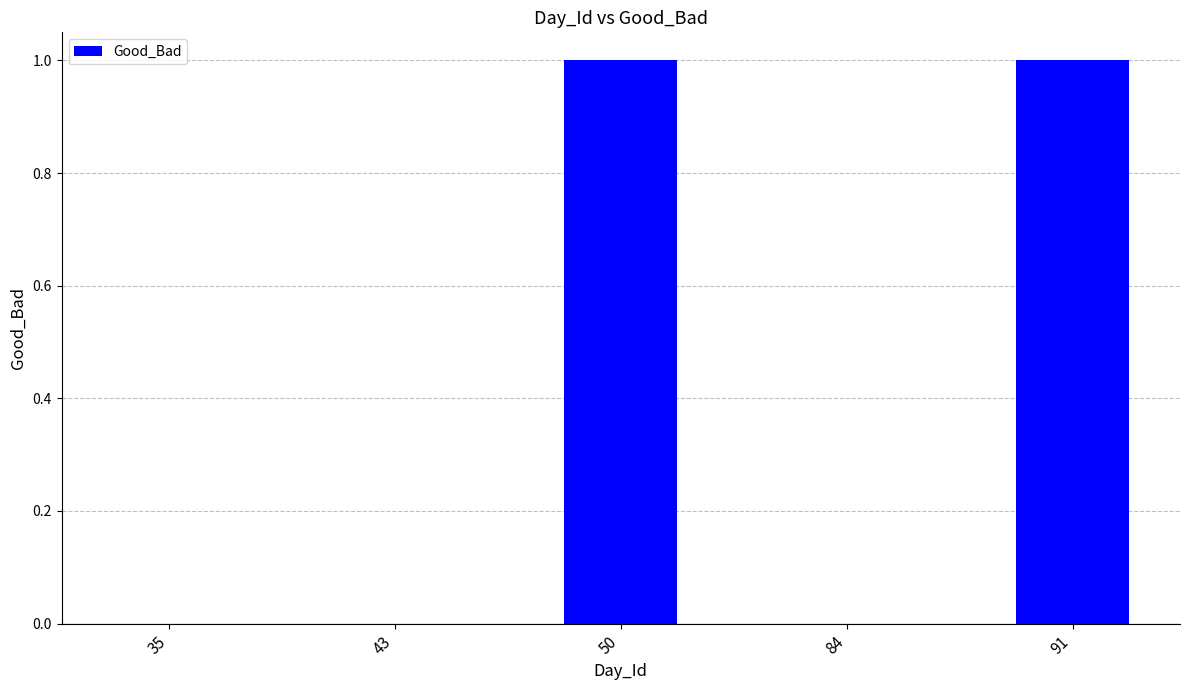

True or false: the data shows 1 at 50.

True